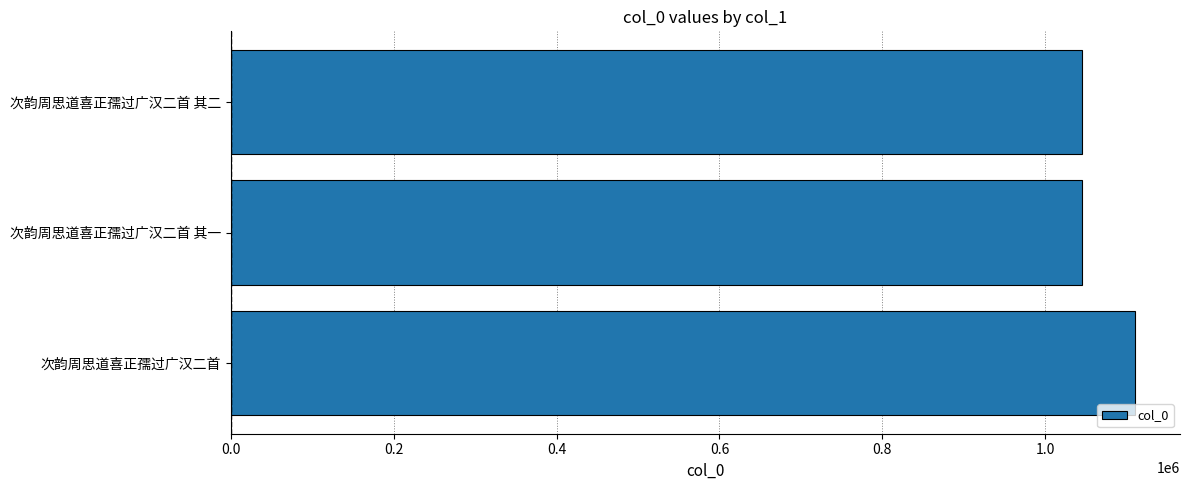

What is the sum of all values?

3201910